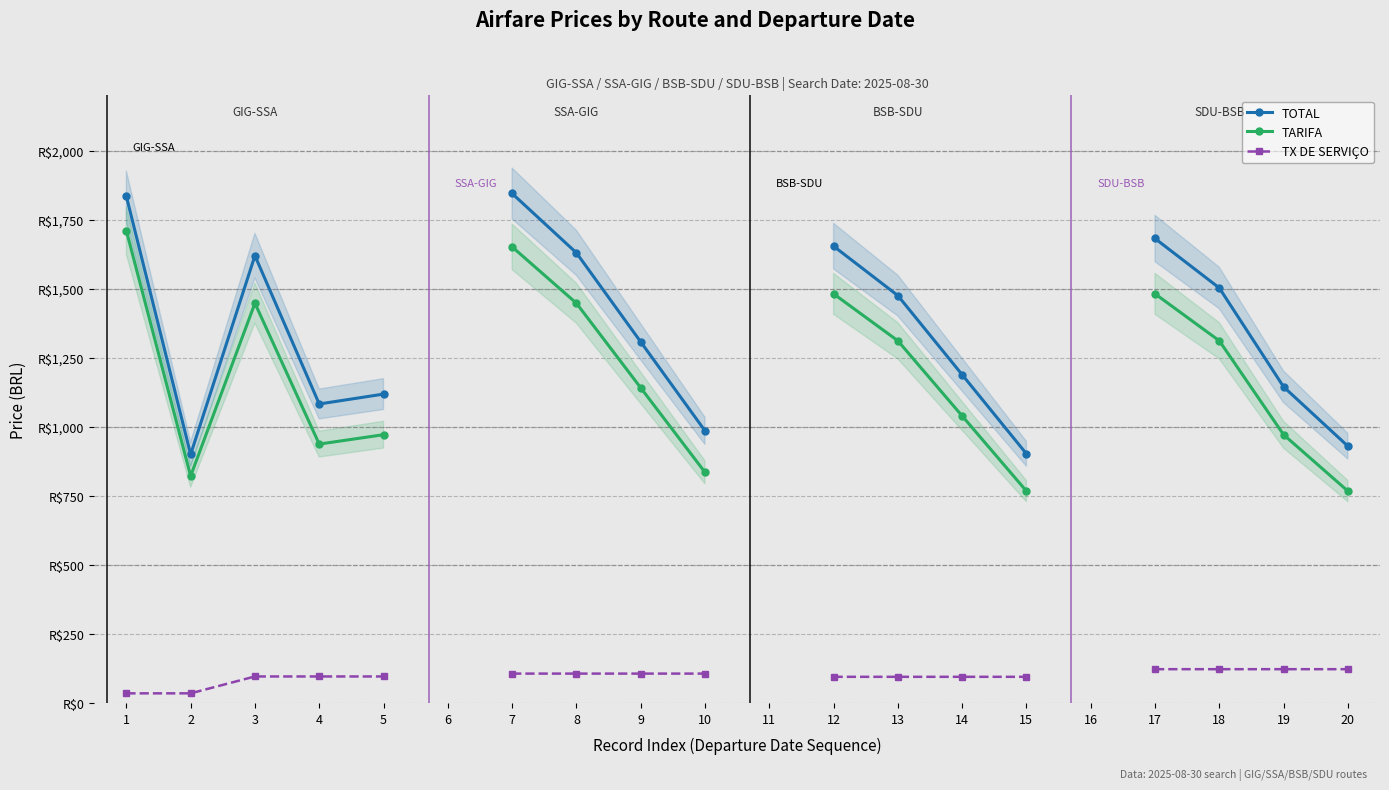

Rank the series by their maximum value, from lowest to highest.

TX DE SERVIÇO, TARIFA, TOTAL